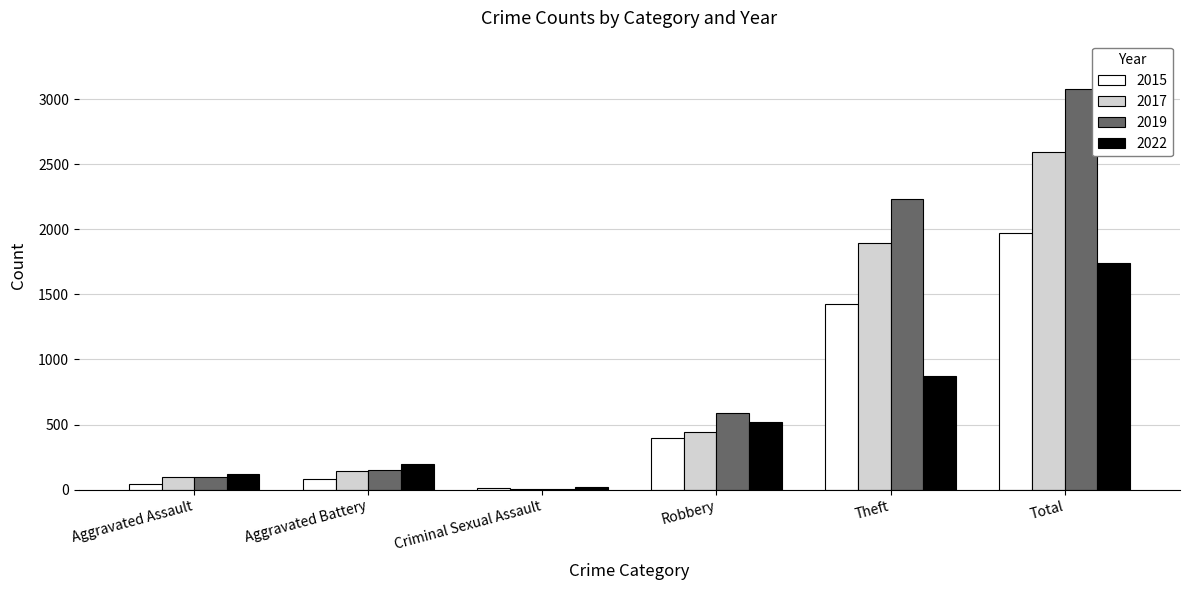

The 2017 series shows 776 at Robbery. True or false?

False